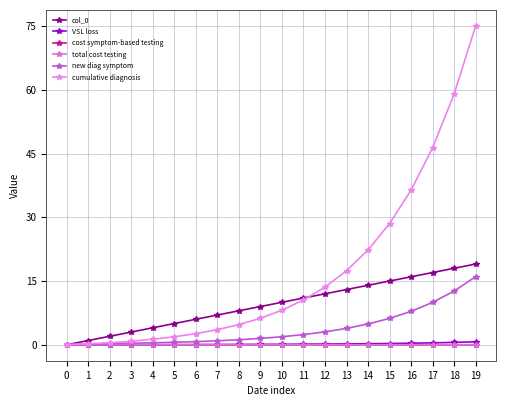

True or false: new diag symptom and cumulative diagnosis cross at least once.

False